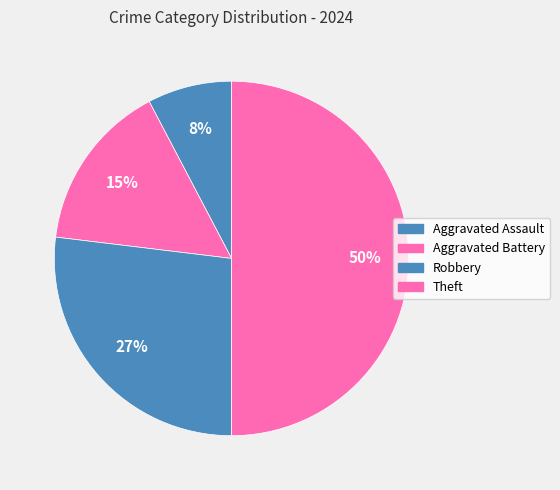

How many slices are in this pie chart?

4